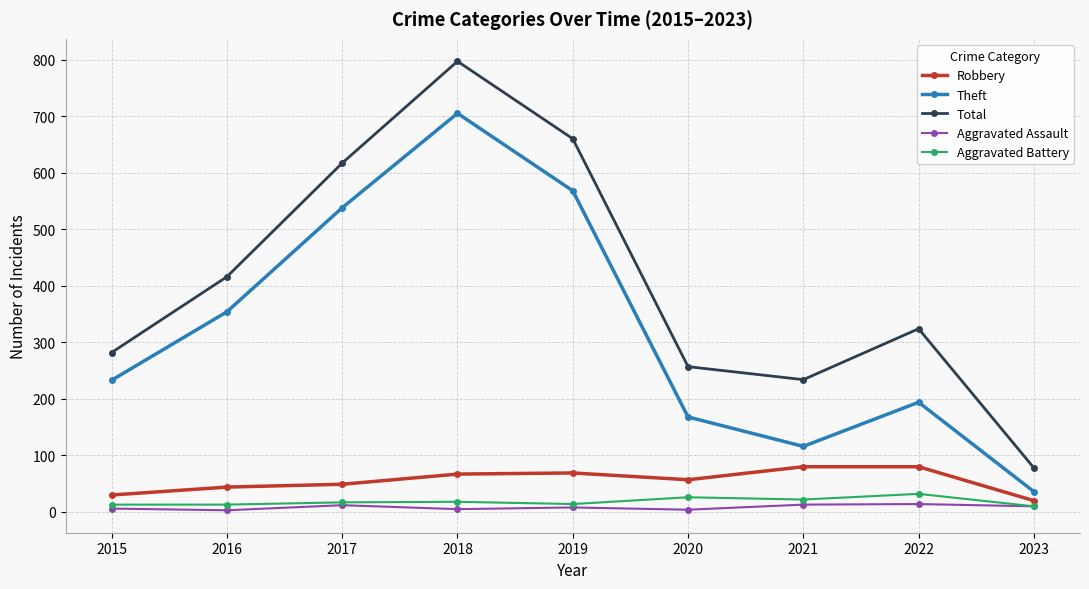

How many lines are shown in the chart?

5